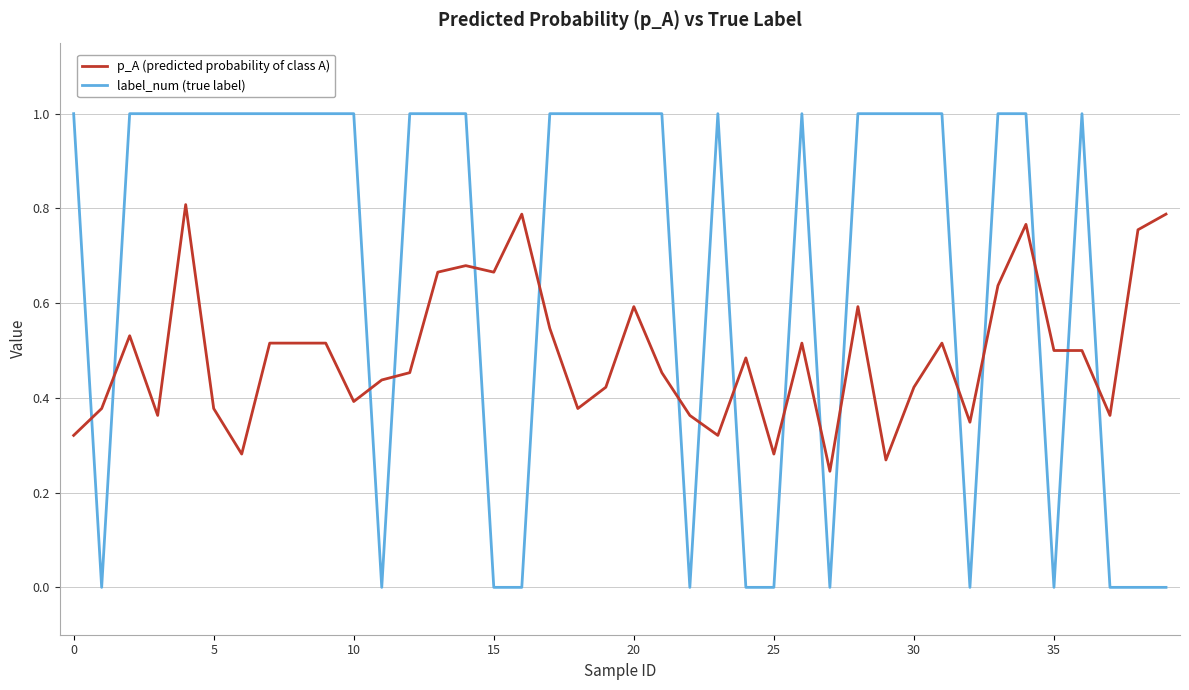

List the series in order of their overall mean, lowest first.

p_A (predicted probability of class A), label_num (true label)